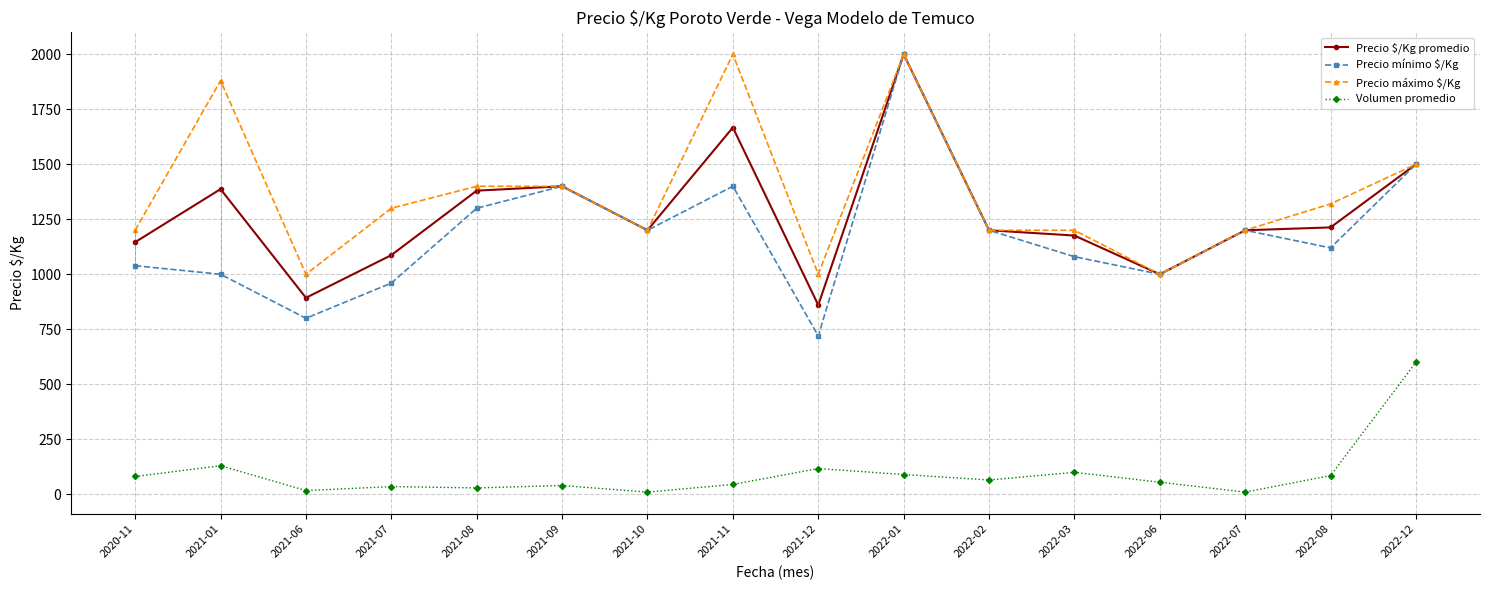

How many series are shown in this chart?

4